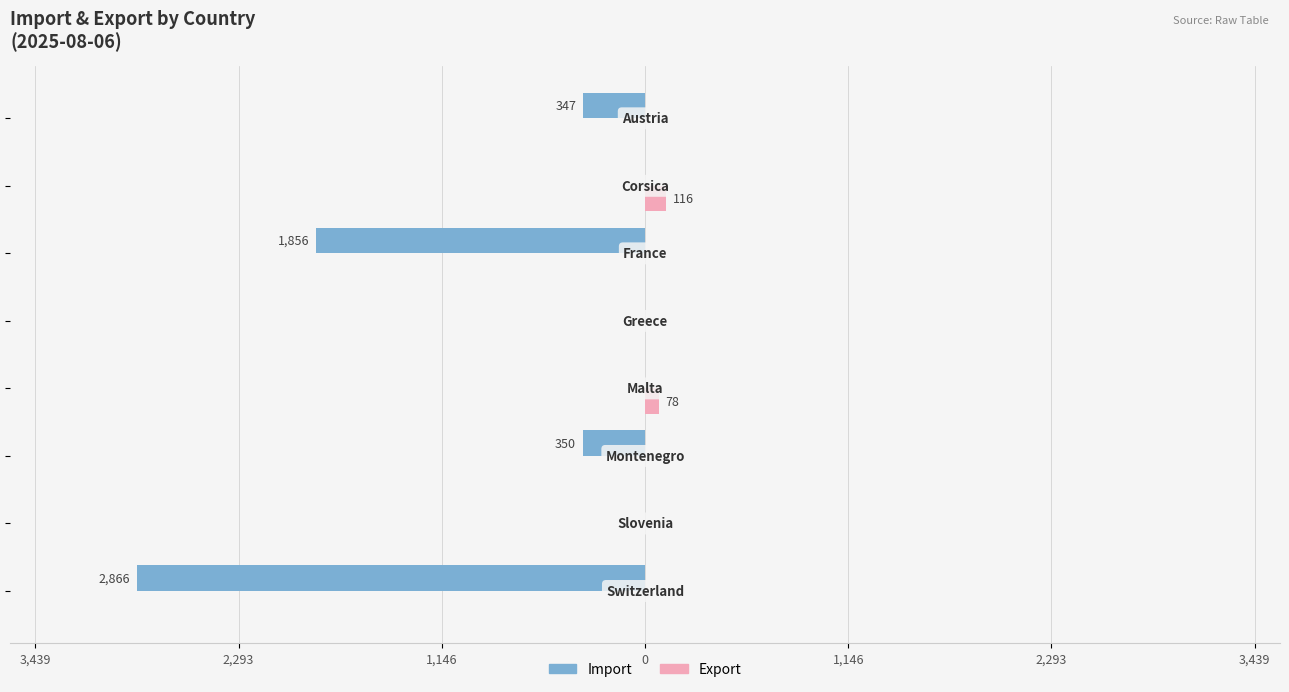

Which series has the widest spread of values?

Import